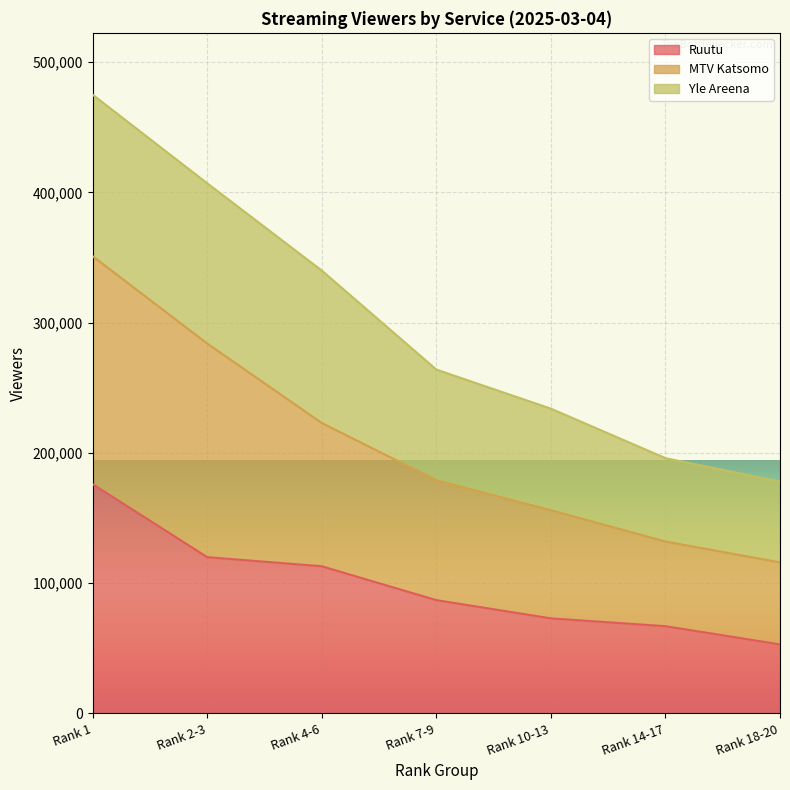

What is the value of the Ruutu point at the 3rd from the left?

113000